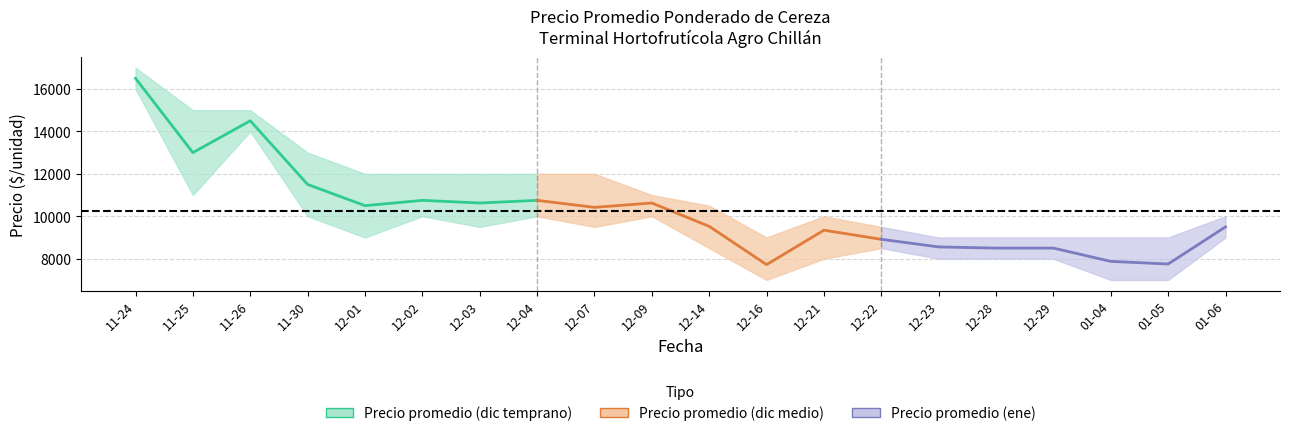

Reading left to right, list all the values displayed in this chart.

Precio promedio ponderado: 2020-11-24=16500	2020-11-25=13000	2020-11-26=14500	2020-11-30=11500	2020-12-01=10500	2020-12-02=10750	2020-12-03=10625	2020-12-04=10750	2020-12-07=10420	2020-12-09=10625	2020-12-14=9525	2020-12-16=7722	2020-12-21=9344	2020-12-22=8914	2020-12-23=8556	2020-12-28=8500	2020-12-29=8500	2021-01-04=7875	2021-01-05=7750	2021-01-06=9500
Precio maximo: 2020-11-24=17000	2020-11-25=15000	2020-11-26=15000	2020-11-30=13000	2020-12-01=12000	2020-12-02=12000	2020-12-03=12000	2020-12-04=12000	2020-12-07=12000	2020-12-09=11000	2020-12-14=10500	2020-12-16=9000	2020-12-21=10000	2020-12-22=9500	2020-12-23=9000	2020-12-28=9000	2020-12-29=9000	2021-01-04=9000	2021-01-05=9000	2021-01-06=10000
Precio minimo: 2020-11-24=16000	2020-11-25=11000	2020-11-26=14000	2020-11-30=10000	2020-12-01=9000	2020-12-02=10000	2020-12-03=9500	2020-12-04=10000	2020-12-07=9500	2020-12-09=10000	2020-12-14=8500	2020-12-16=7000	2020-12-21=8000	2020-12-22=8500	2020-12-23=8000	2020-12-28=8000	2020-12-29=8000	2021-01-04=7000	2021-01-05=7000	2021-01-06=9000